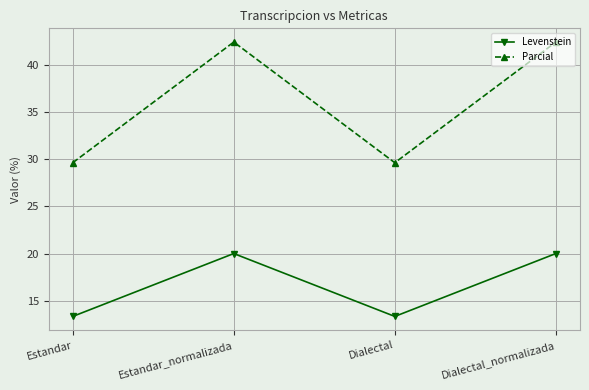

What is the minimum value for Levenstein?

13.3